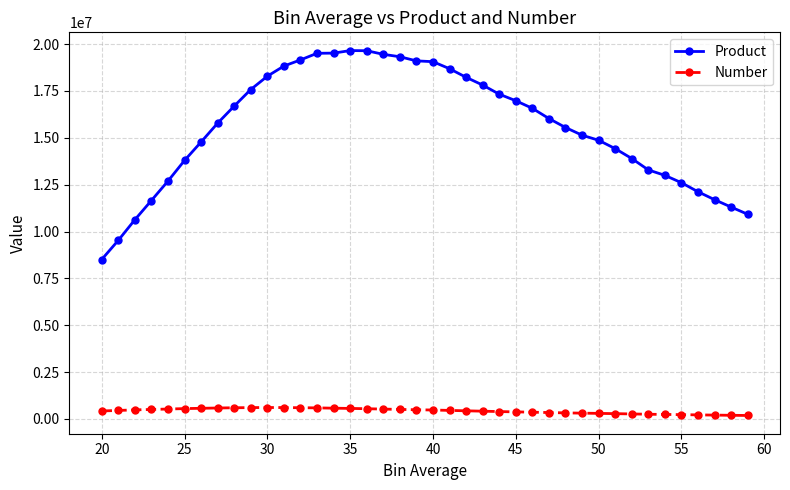

True or false: Product and Number intersect in this chart.

False